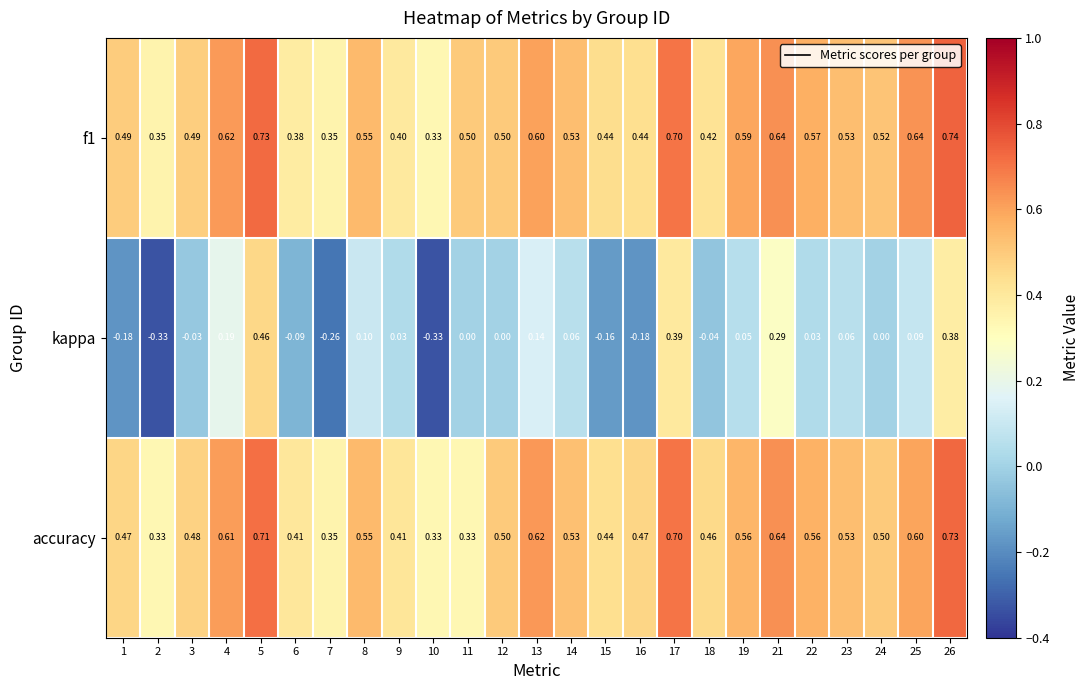

Is the value of accuracy at 25 greater than the value of kappa at 7?

Yes